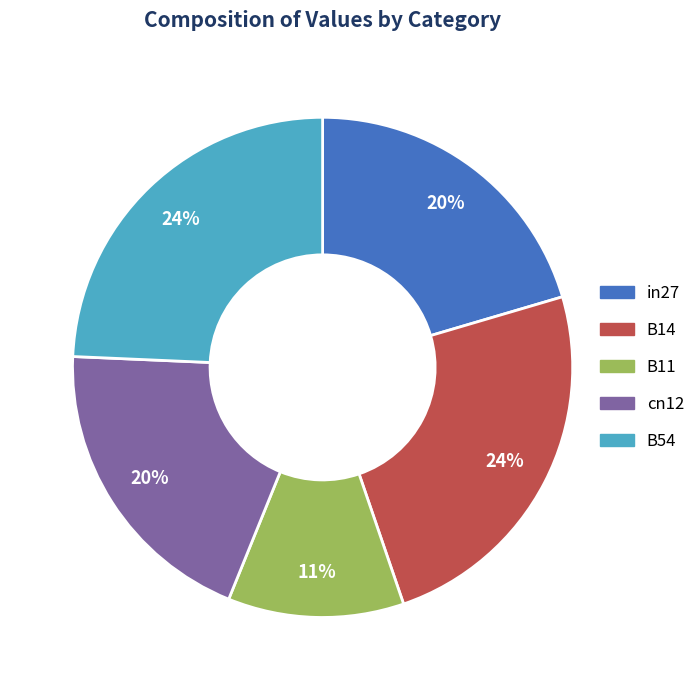

True or false: in27 accounts for 33% of the total.

False